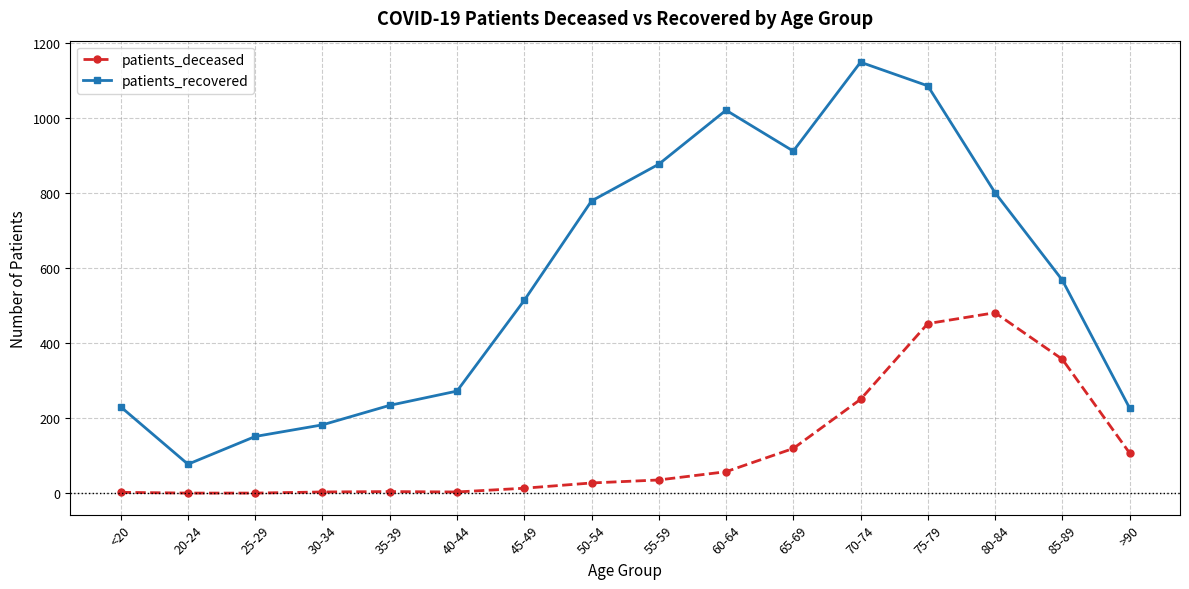

What is the difference between the second highest and second lowest values in the patients_deceased series?

452